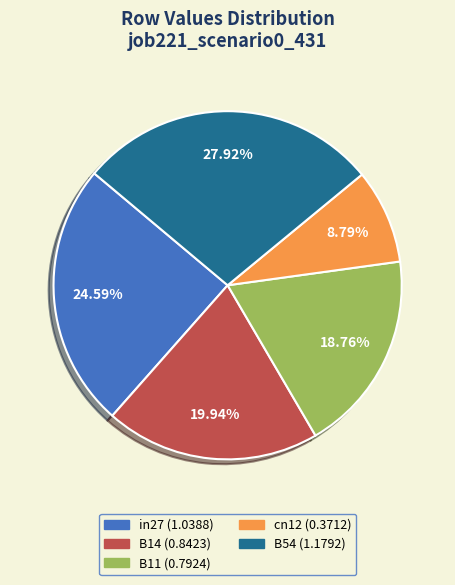

What is the smallest slice in the pie chart?

cn12